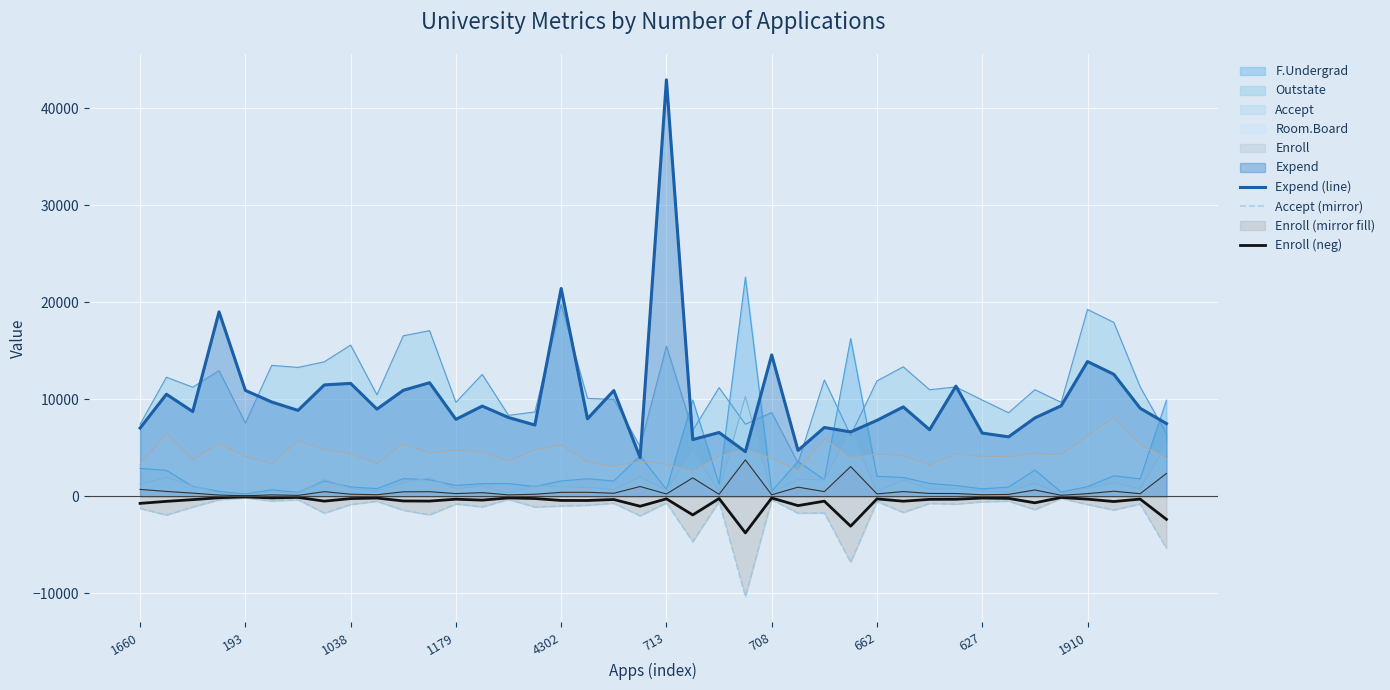

What is the spread (max minus min) of values at 708?

14913